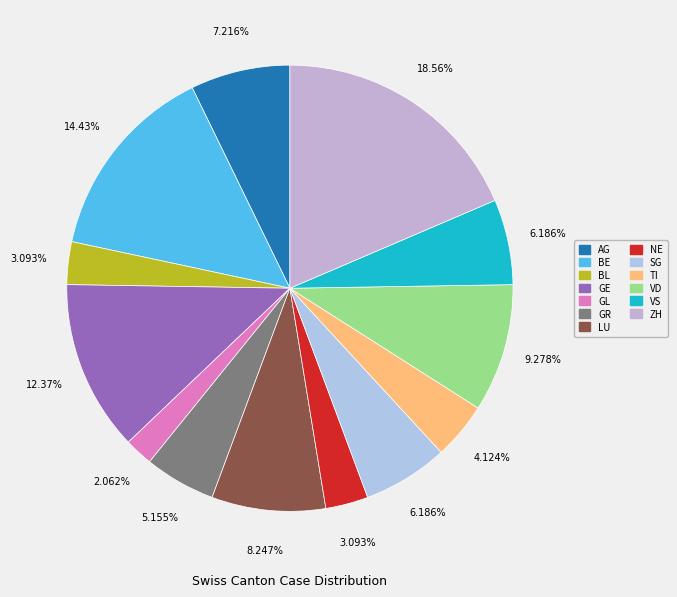

What is the largest slice in the pie chart?

ZH